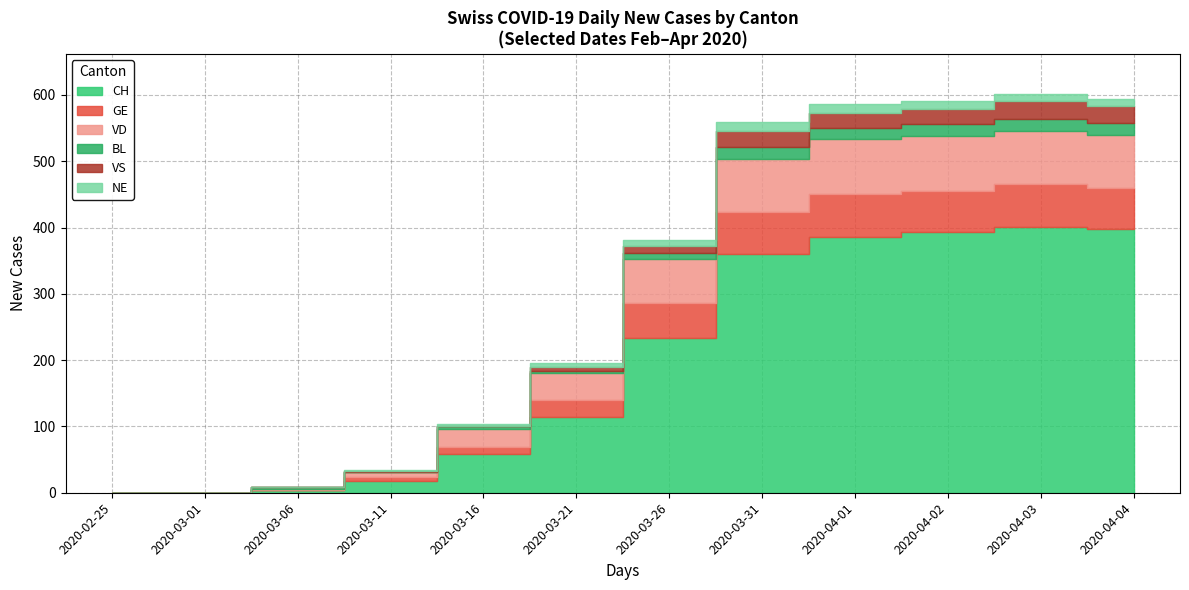

True or false: VD has a value of 83 at 2020-04-02.

True